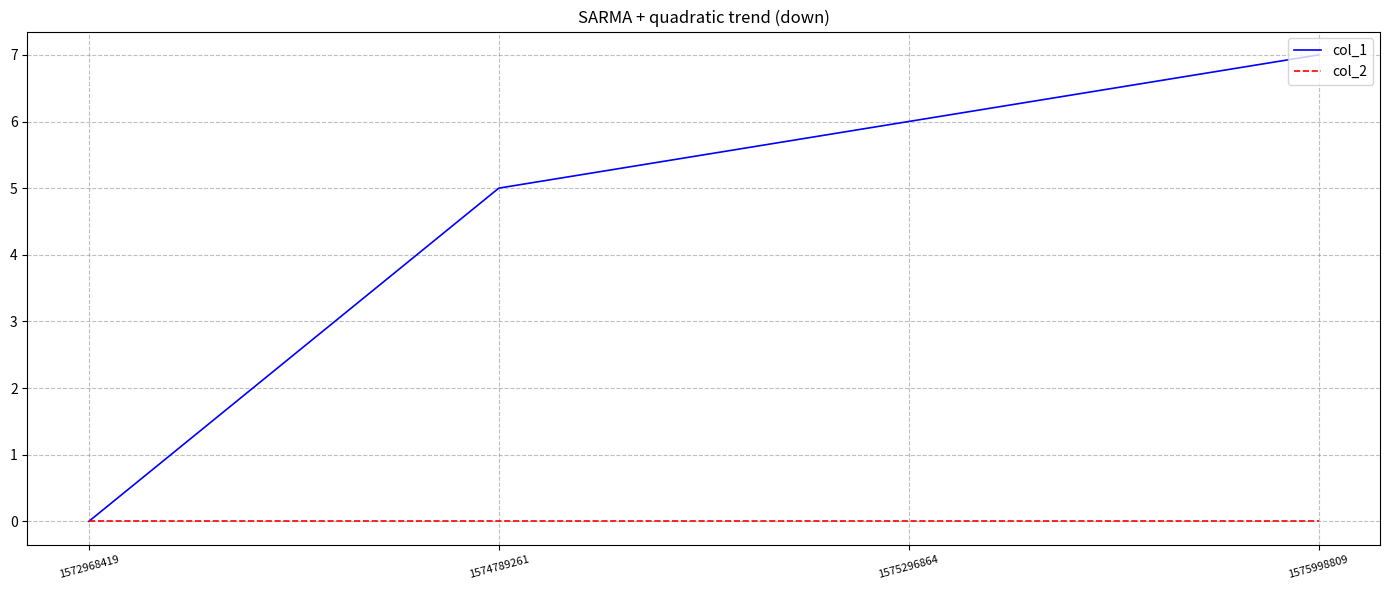

Between 1574789261 and 1575998809, which series saw the biggest shift?

col_1